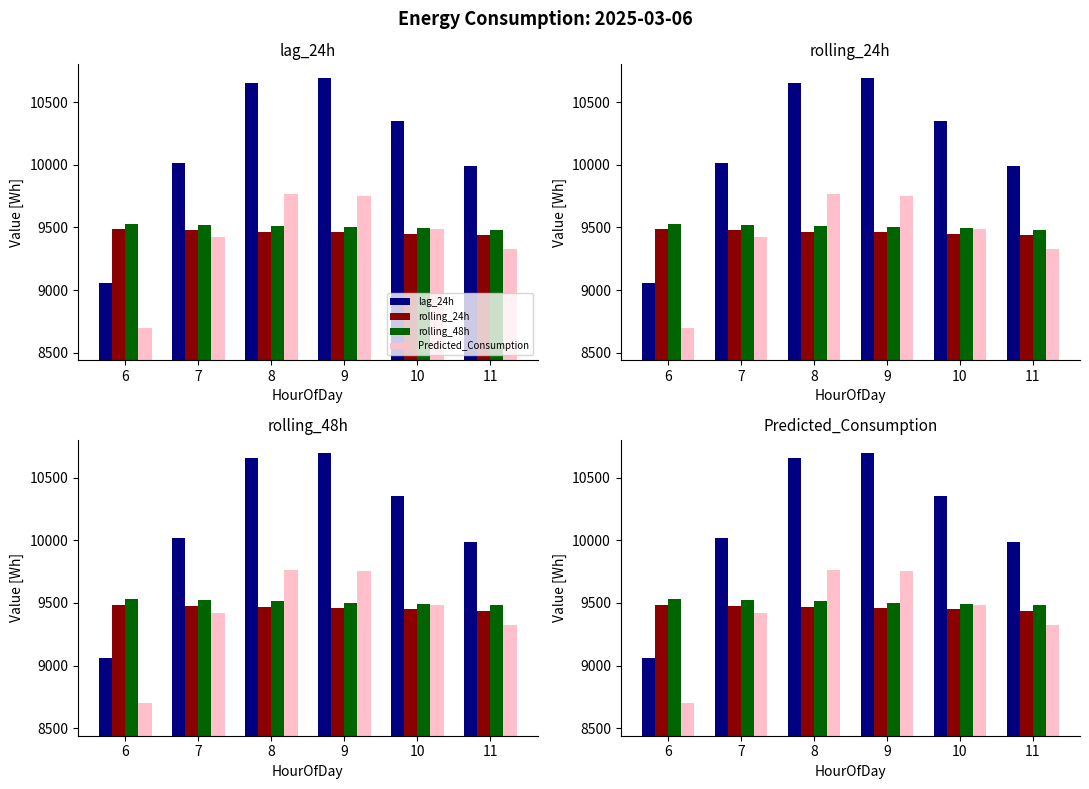

Are the bars horizontal?

No